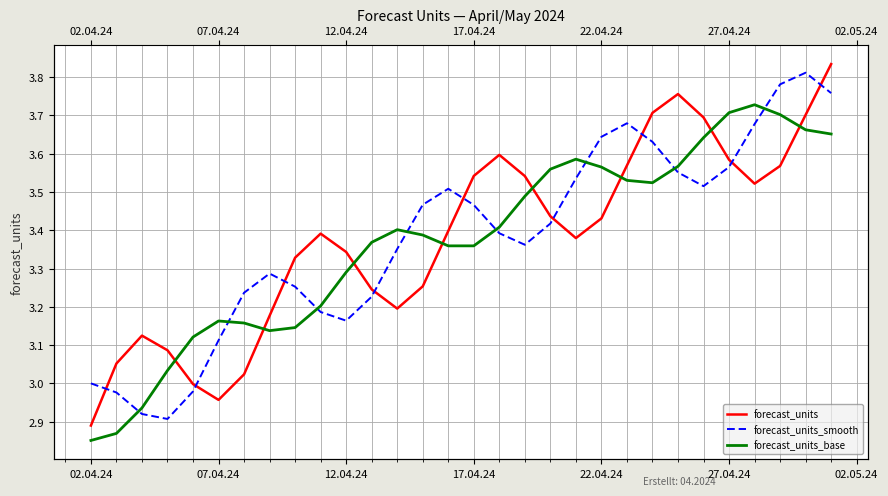

How many times do forecast_units and forecast_units_smooth cross each other?

9